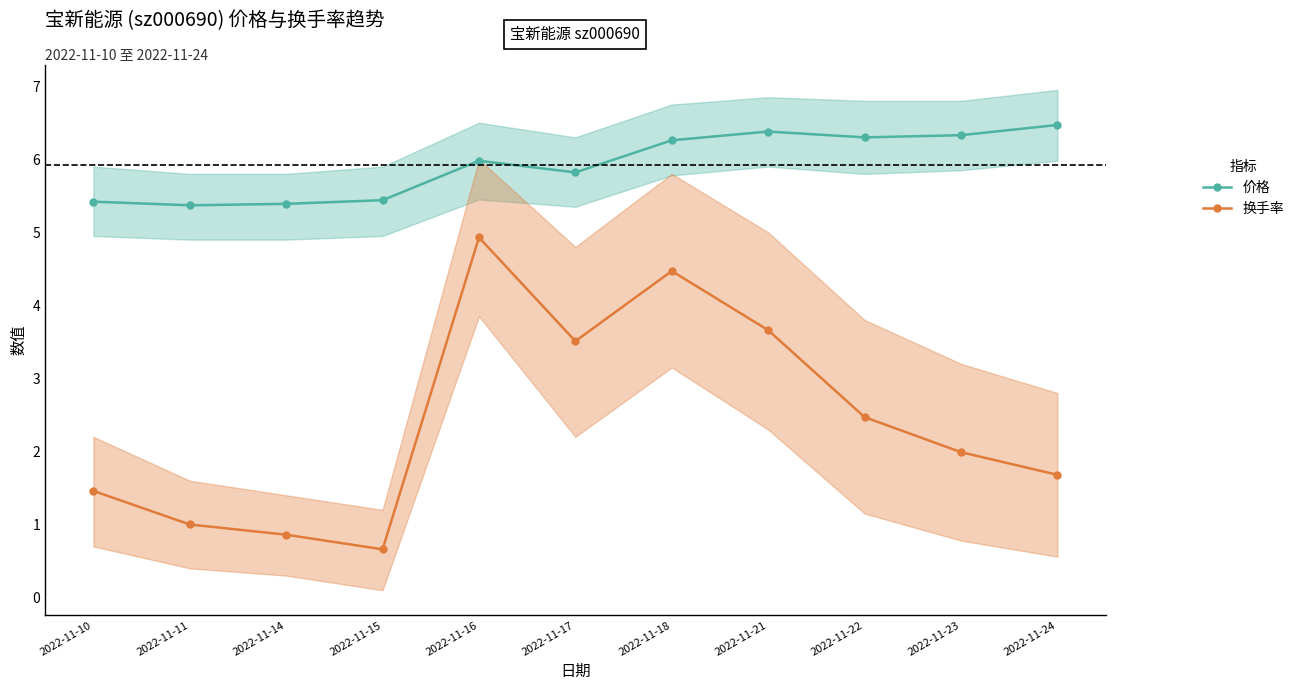

True or false: 换手率 and 价格 intersect in this chart.

False